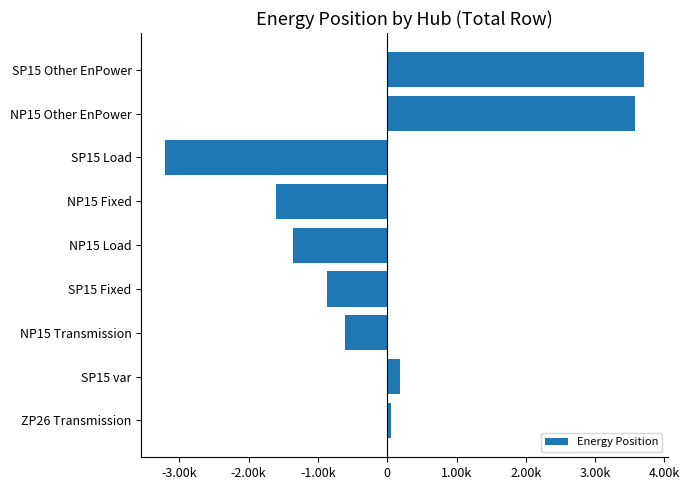

Are the bars horizontal?

Yes